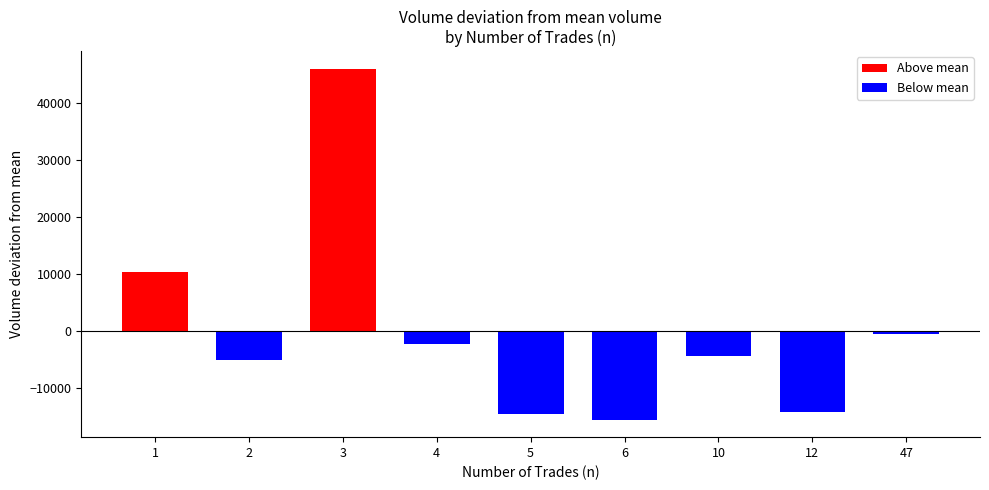

What is the value of the 1st bar from the left?

10446.3